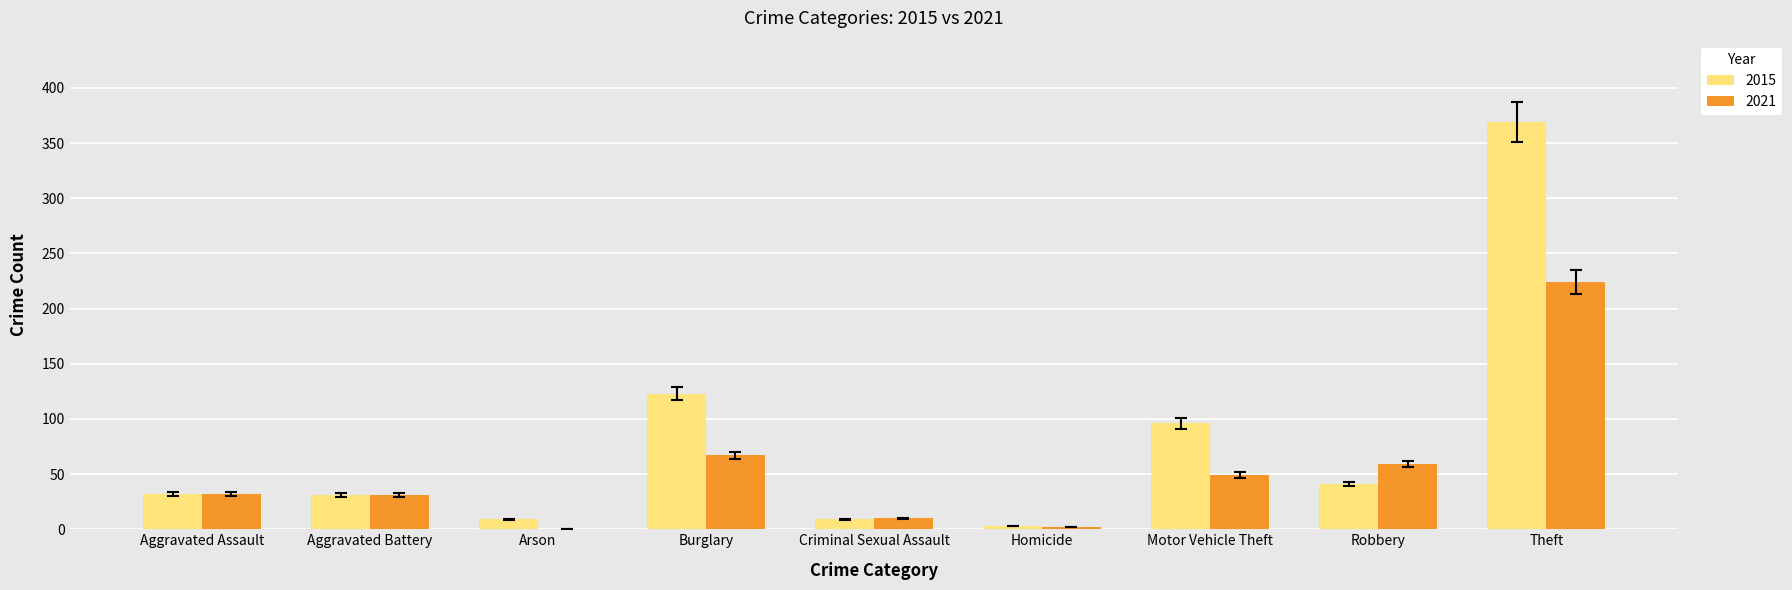

What is the sum of all 2015 values?

713